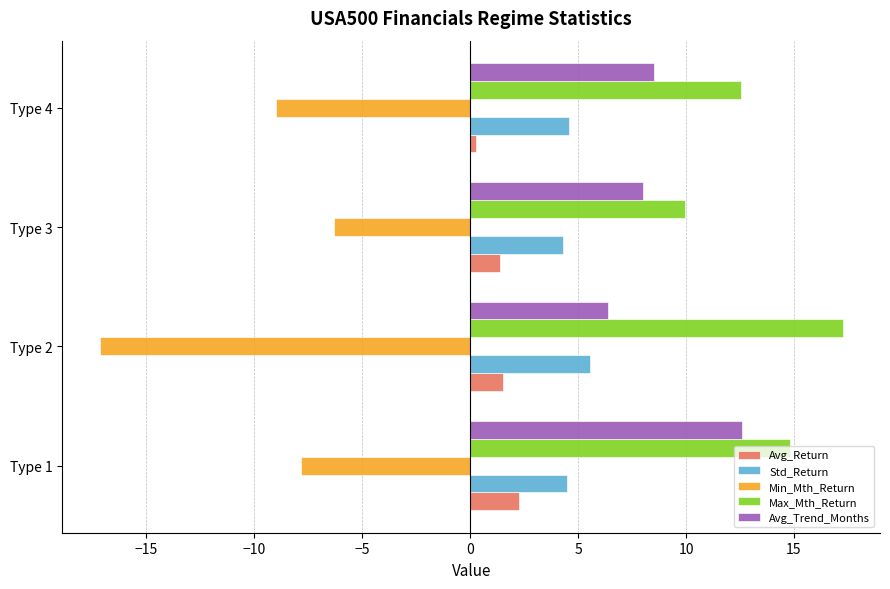

Is the value of Avg_Trend_Months at Type 3 greater than the value of Min_Mth_Return at Type 1?

Yes